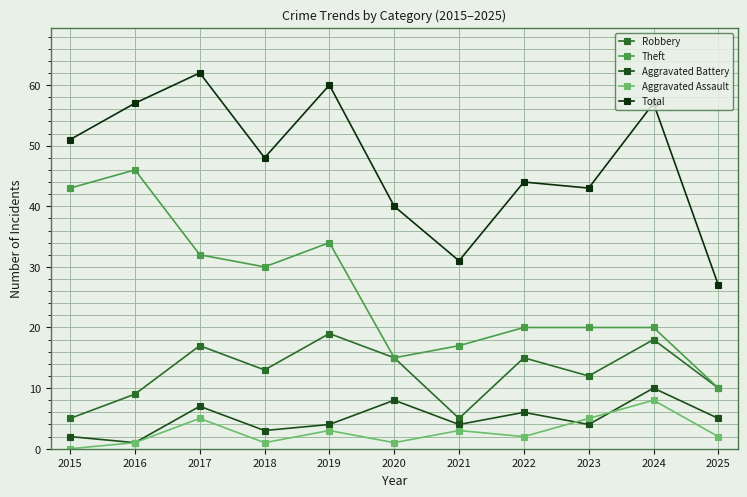

Rank the series by their maximum value, from lowest to highest.

Aggravated Assault, Aggravated Battery, Robbery, Theft, Total